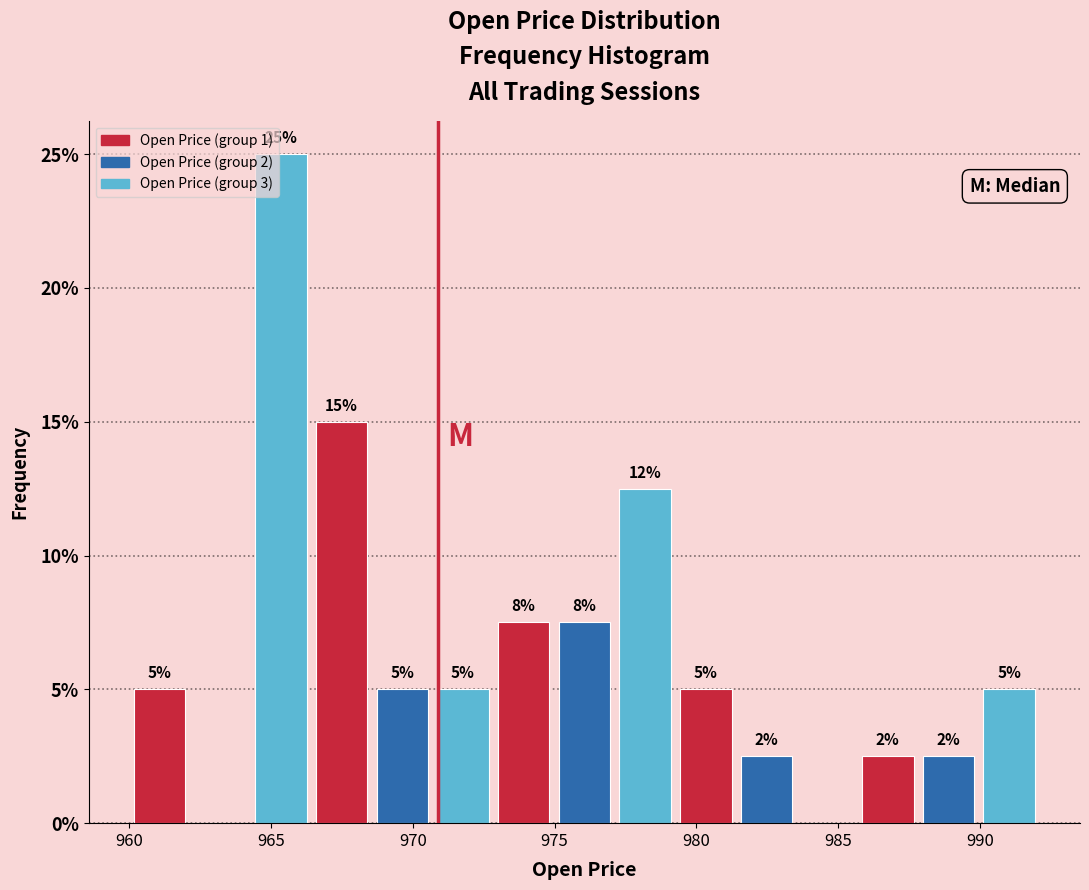

Over which range of the x-axis is the bar tallest?

964.5 to 966.5